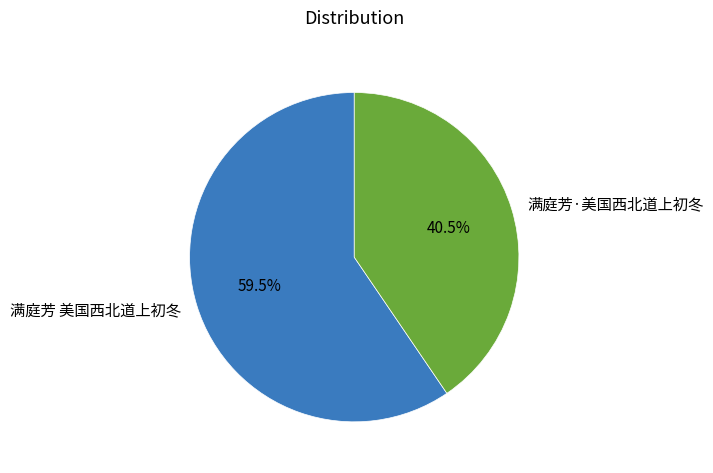

What percentage is NOT represented by 满庭芳 美国西北道上初冬?

40.5%